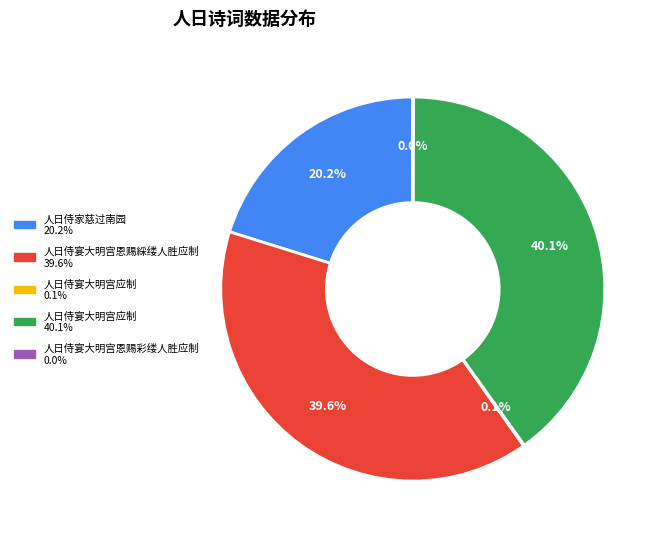

Is there a majority slice in this chart?

No